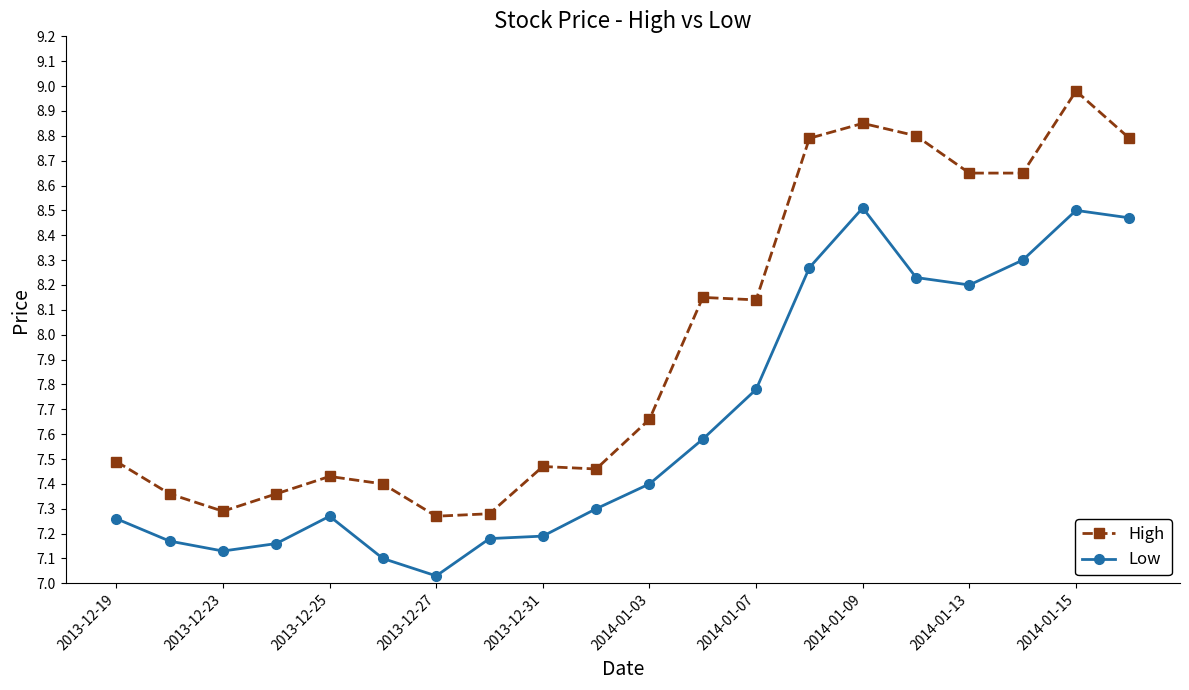

Which series has the widest spread of values?

High